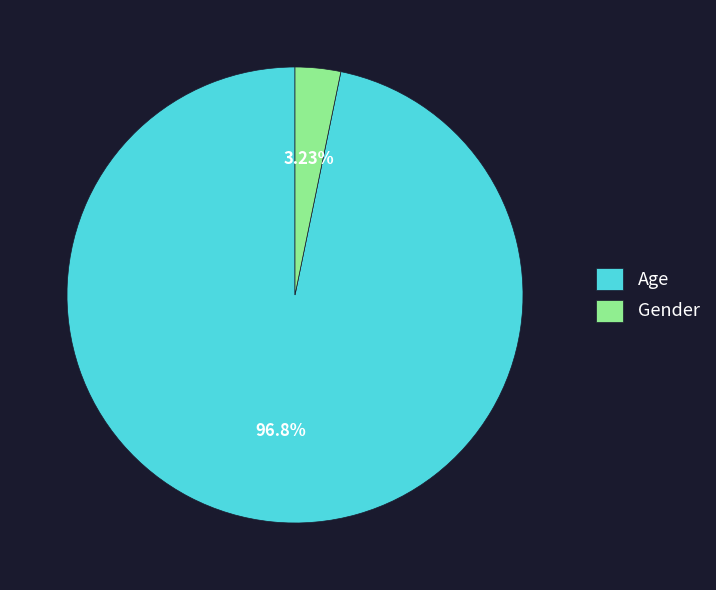

Do Gender and Age together represent more than half of the pie?

Yes